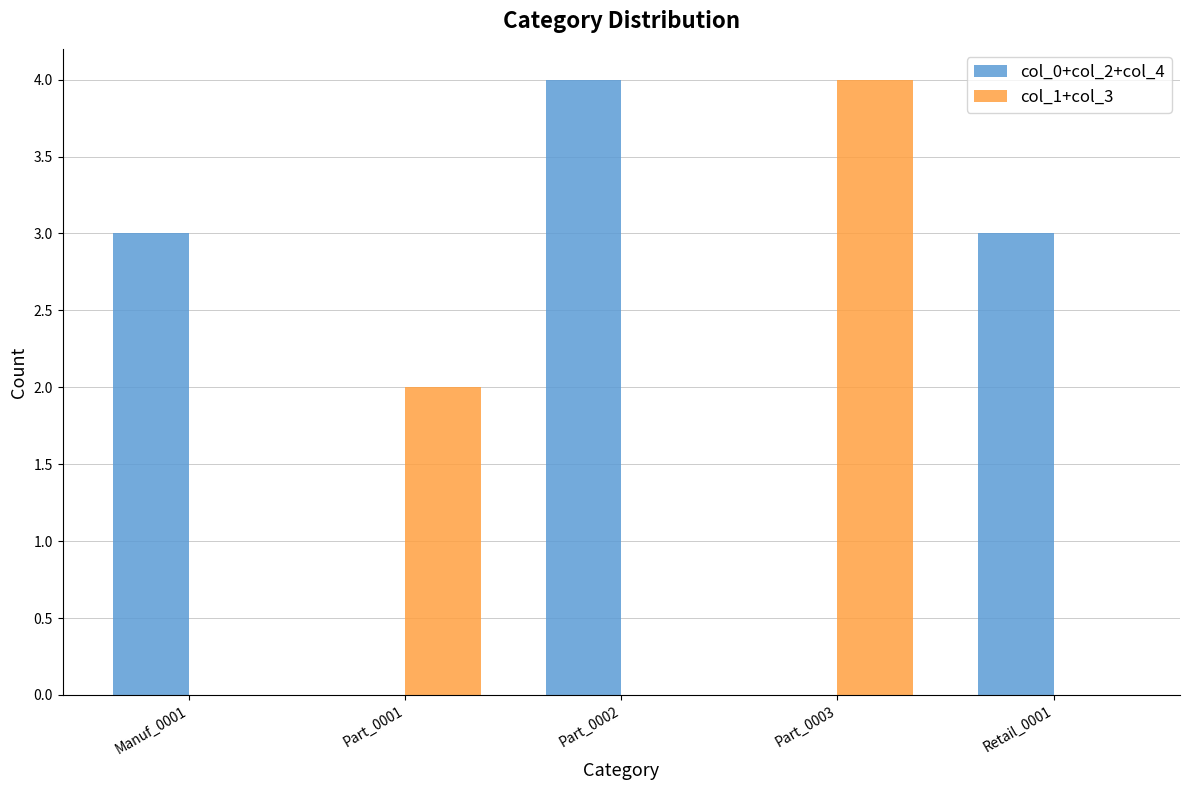

Which series changed the most between Part_0001 and Part_0003?

col_1+col_3